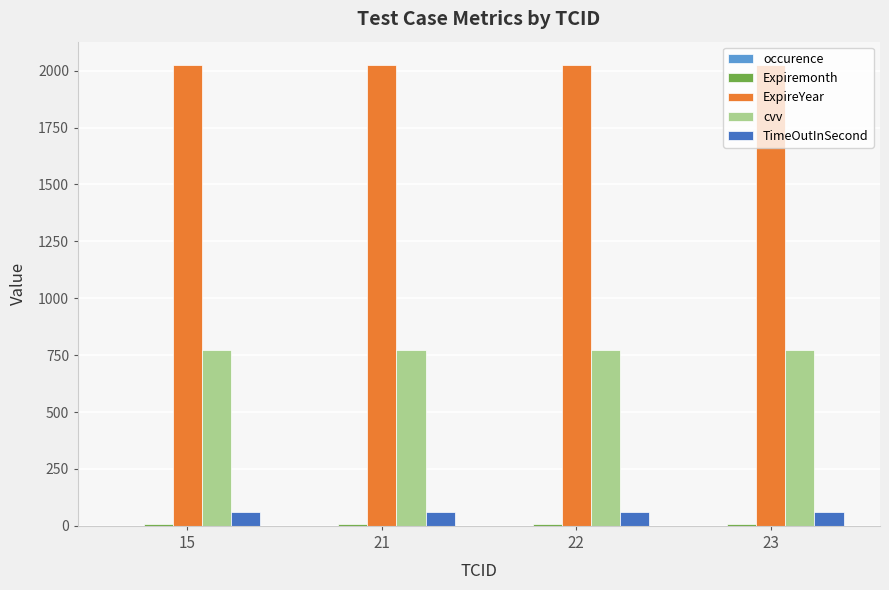

Which series has the largest total across all categories?

ExpireYear